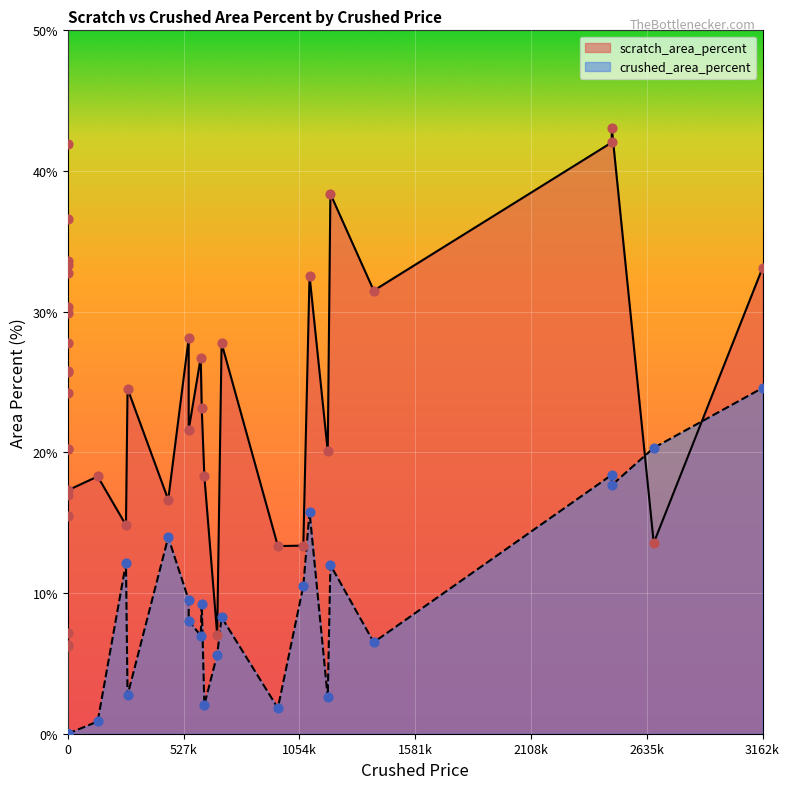

Which series has the widest spread of Y values?

scratch_area_percent